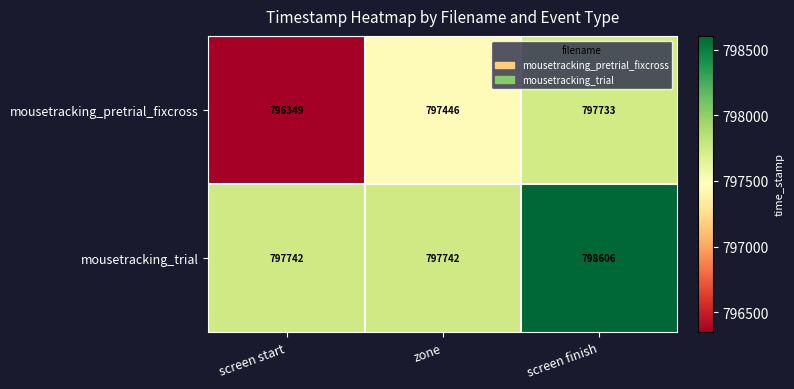

Between screen start and zone, which series saw the biggest shift?

mousetracking_pretrial_fixcross